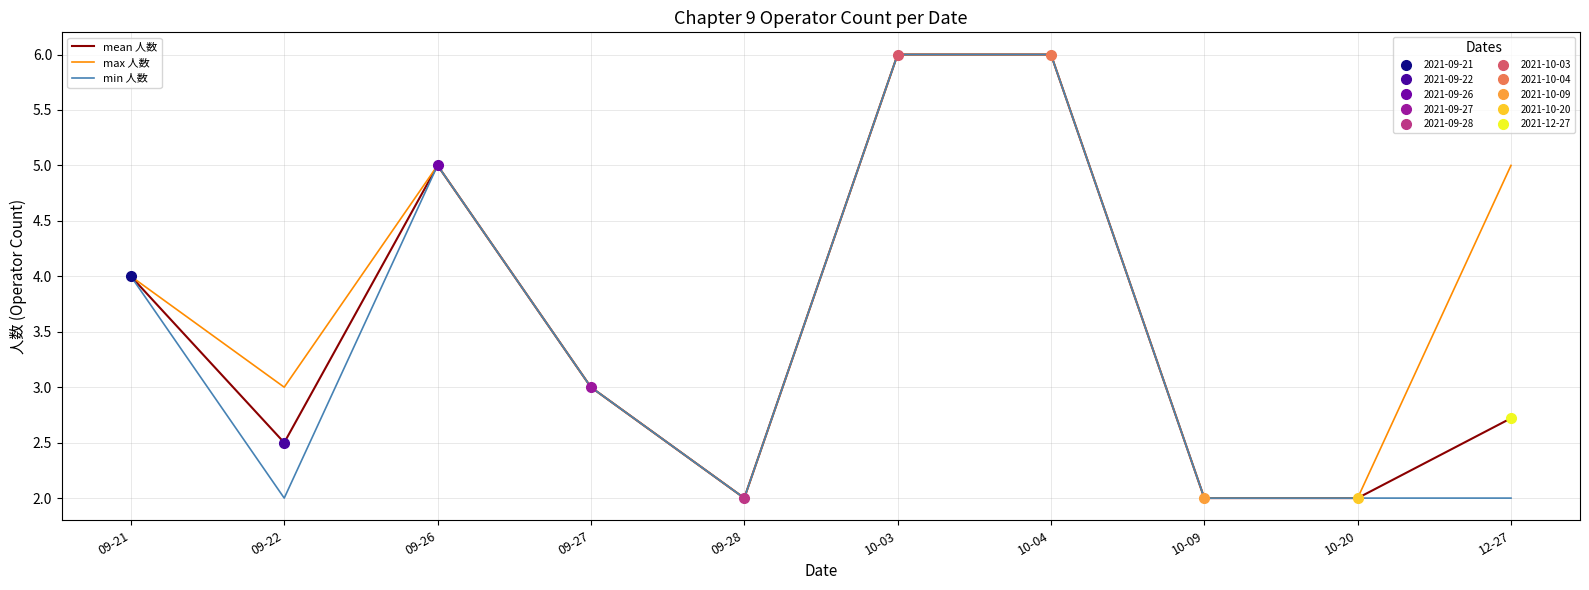

In mean 人数, how many points are higher than both neighbors (excluding endpoints)?

1